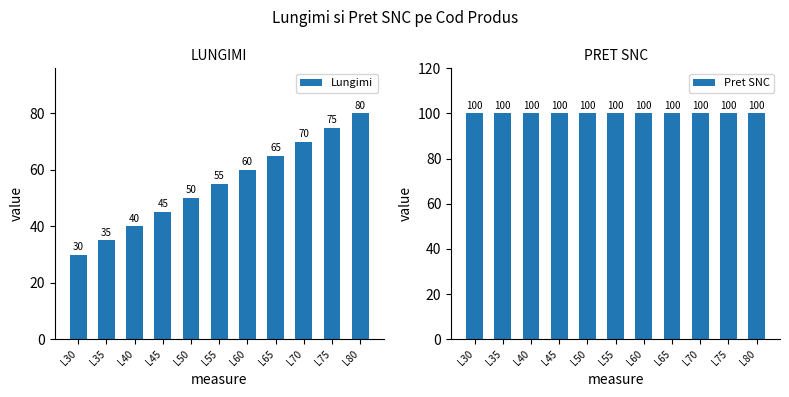

What is the greatest value displayed?

100